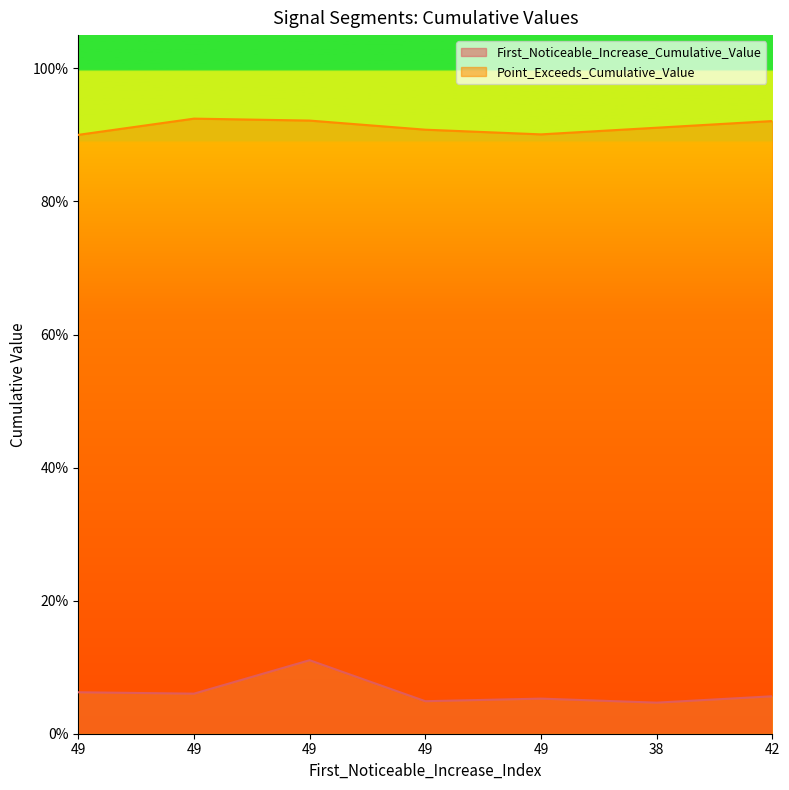

How many interior local peaks does the Point_Exceeds_Cumulative_Value series have?

1